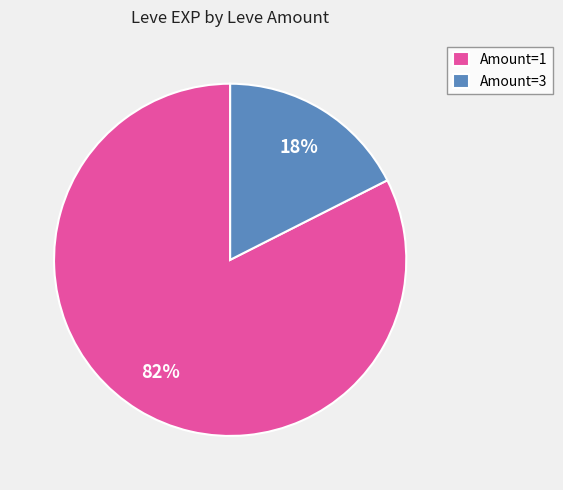

Is it true that Amount=1 is 82% of the pie?

True